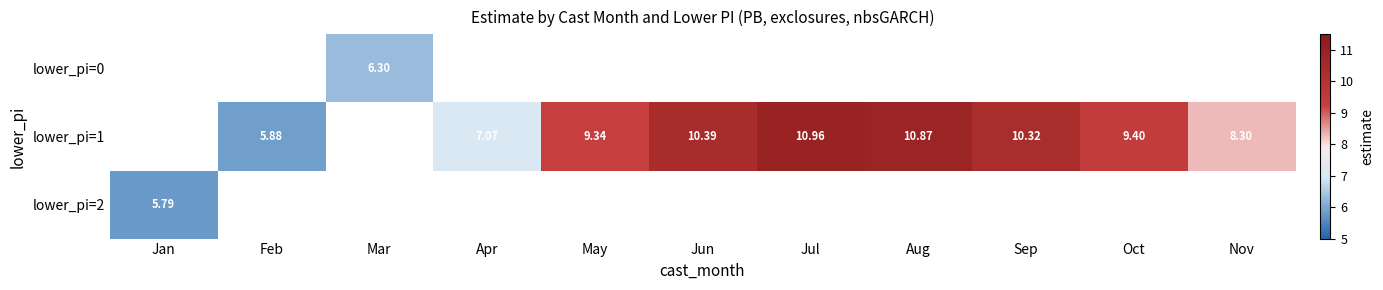

How many data points in lower_pi=1 are above 5?

9